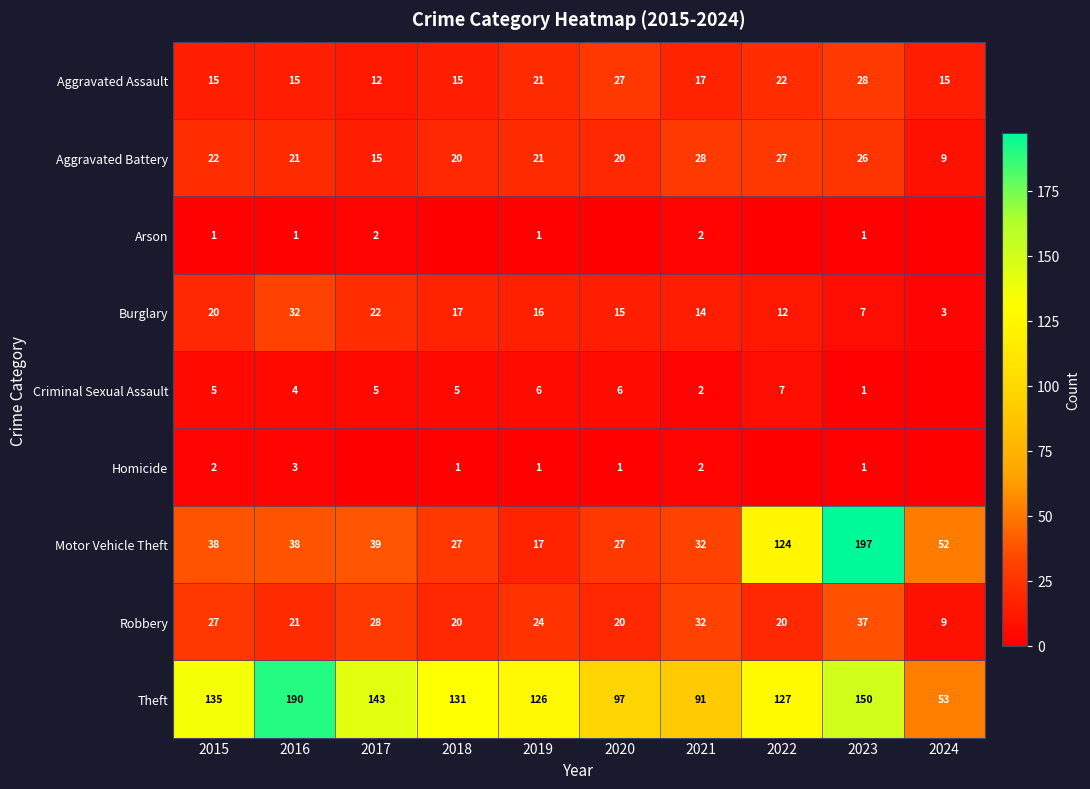

The value of Robbery at 2019 is 24. True or false?

True